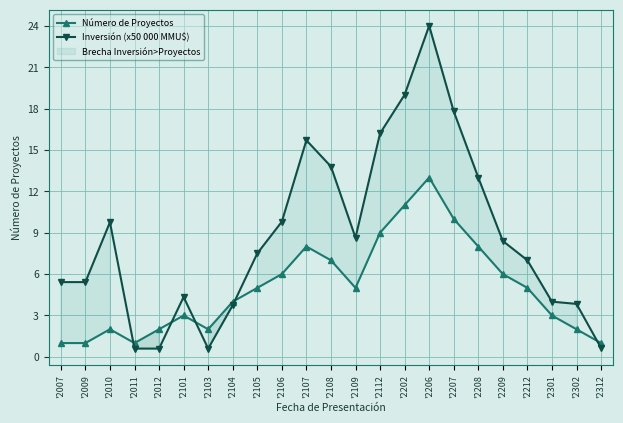

List the series in order of their overall mean, lowest first.

Número de Proyectos, Inversión (x50 000 MMU$)